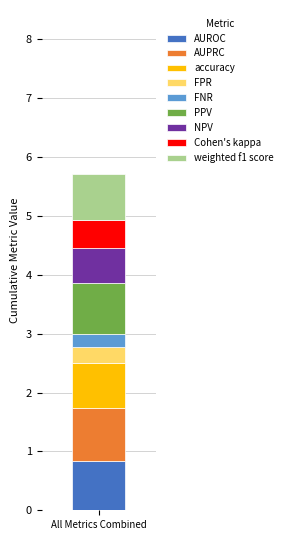

What is the highest value of the AUROC series?

0.8